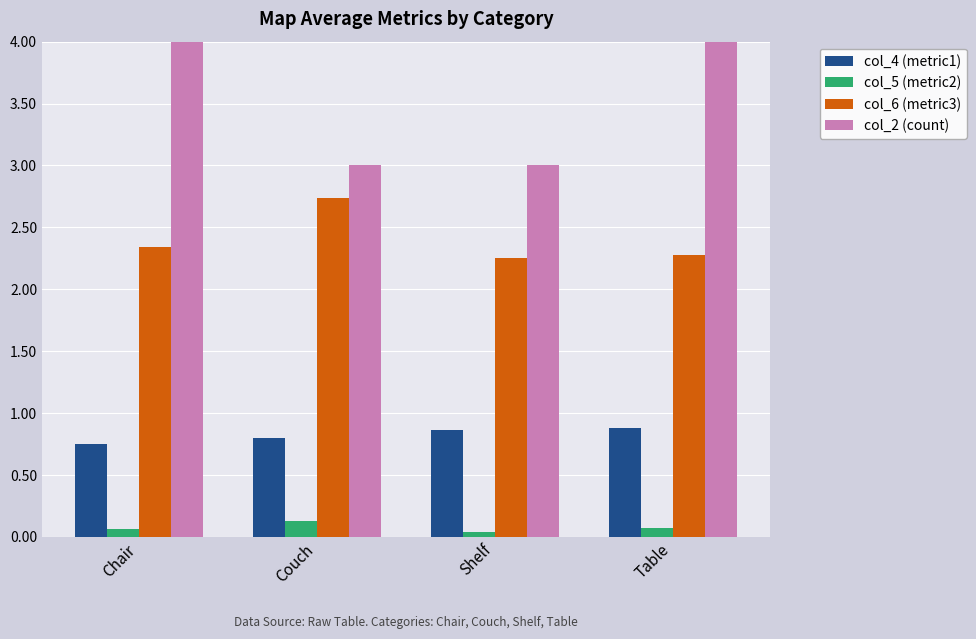

What position from the right is Couch?

3